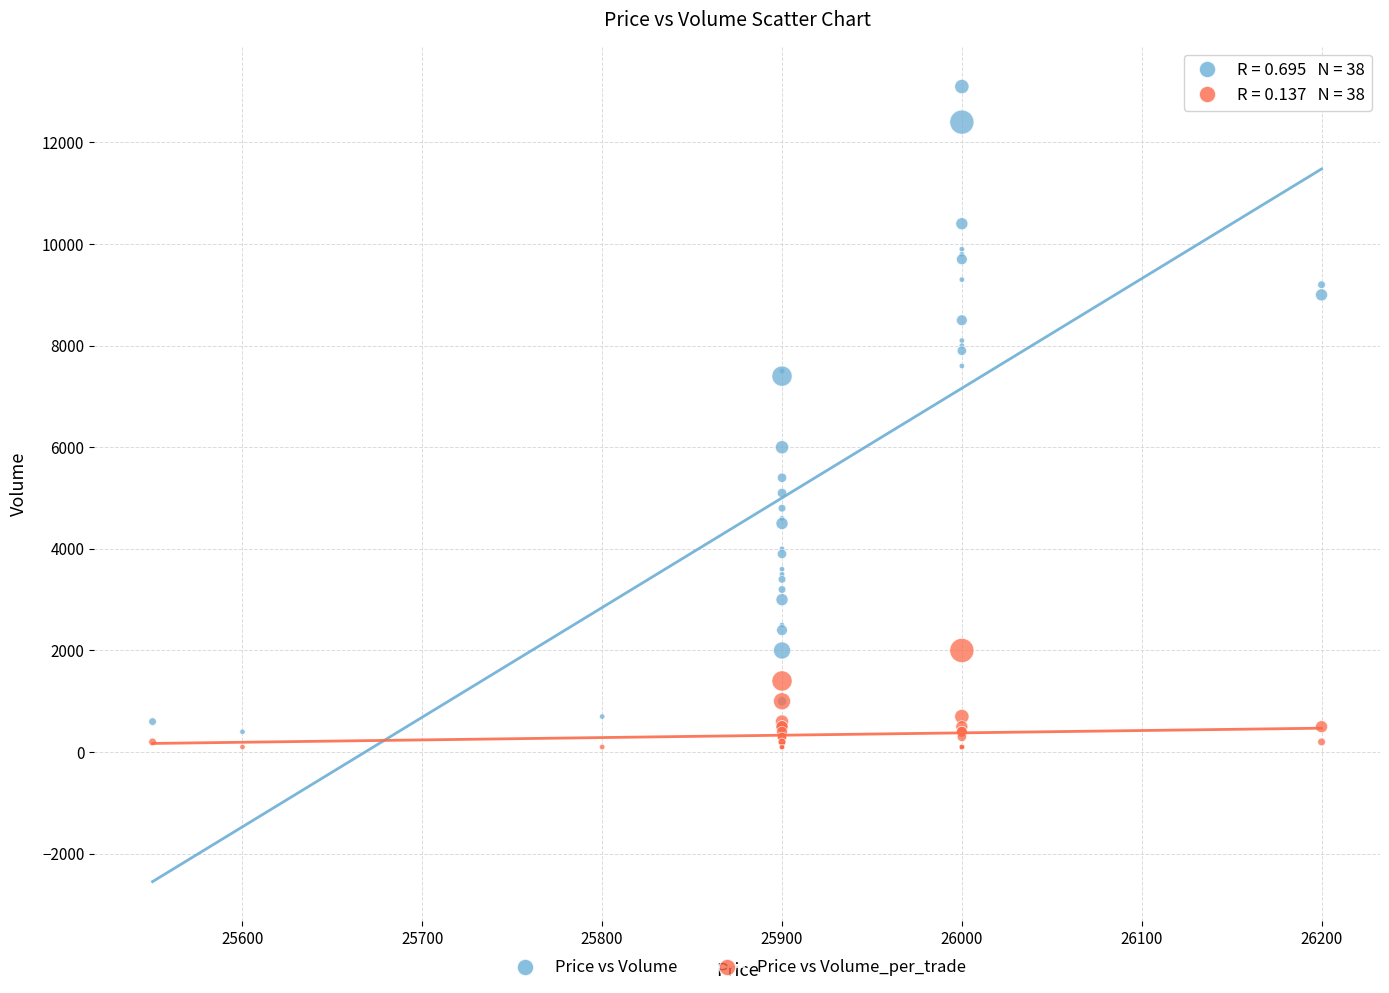

Which series has the largest Y range (max minus min)?

Price vs Volume